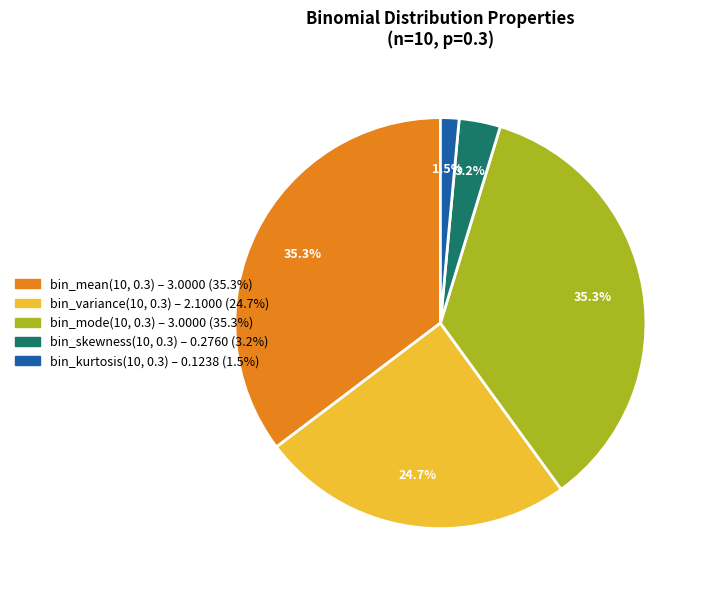

What percentage is the bin_skewness(10, 0.3) slice, to the nearest percent?

3%